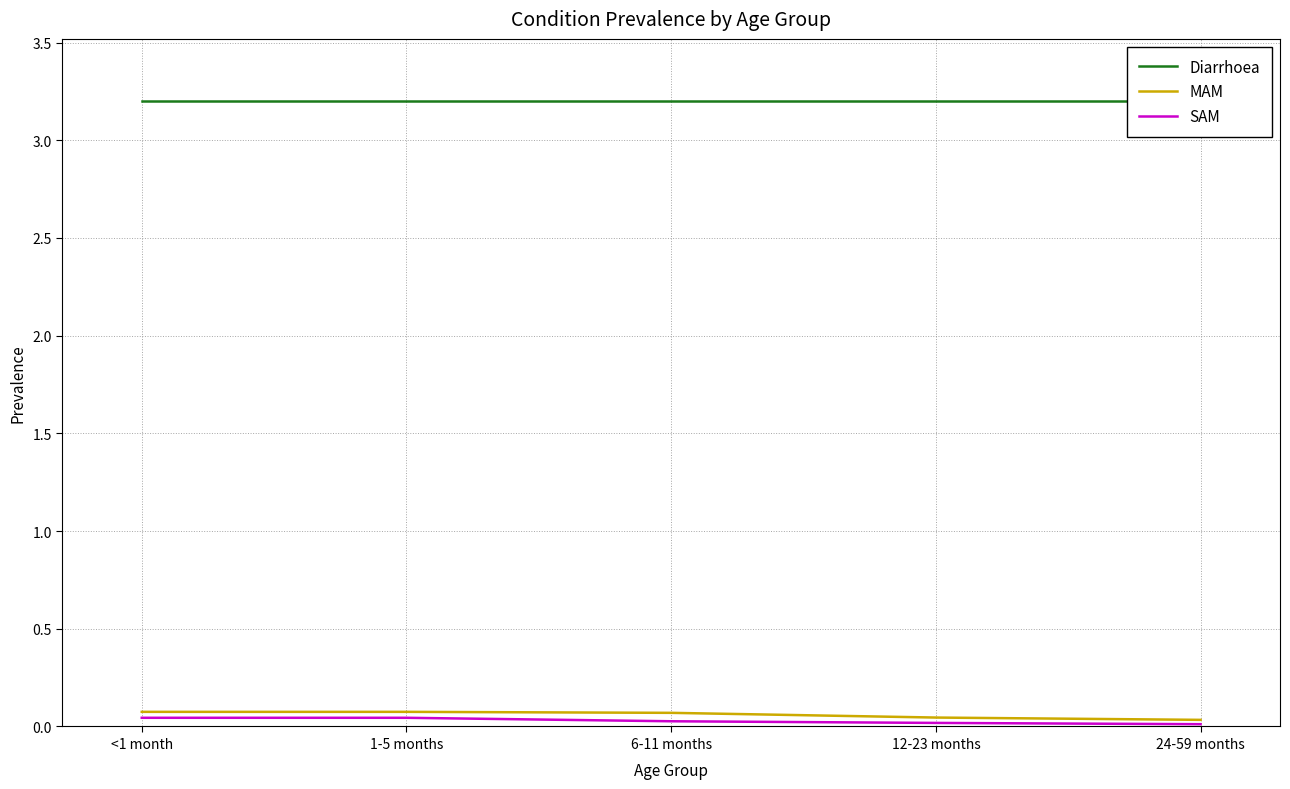

How many distinct data groups are displayed?

3